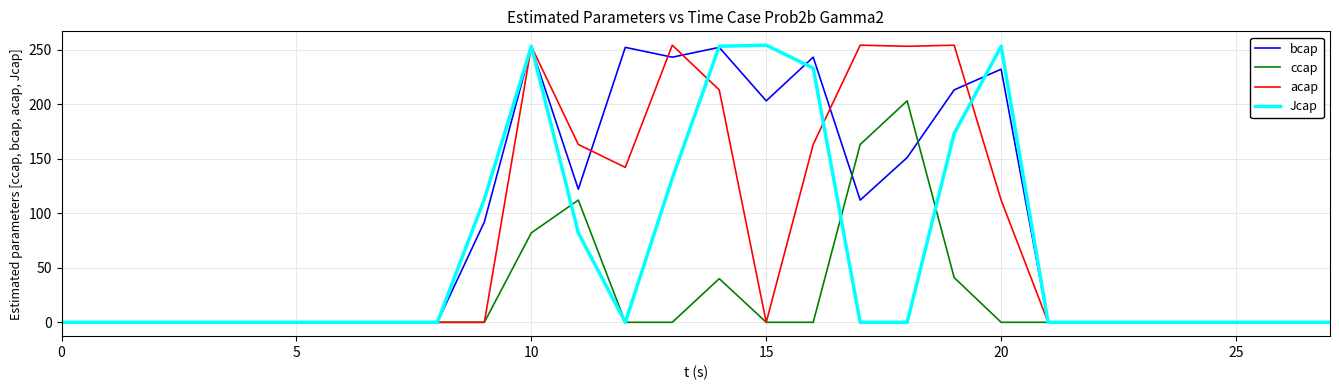

What is the maximum value shown in the chart?

254